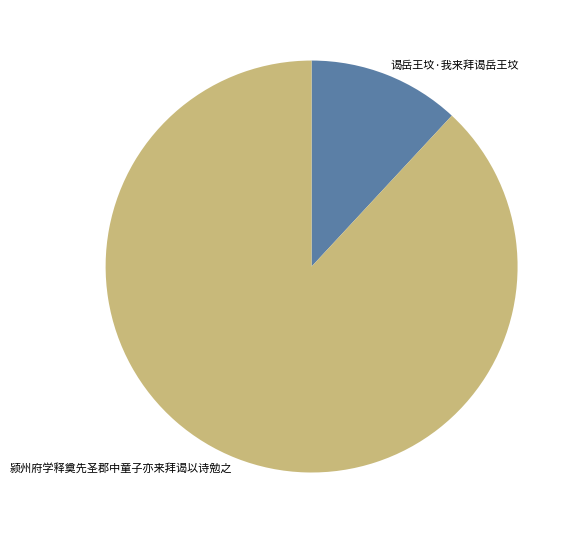

Rank the categories by value from lowest to highest.

谒岳王坟·我来拜谒岳王坟, 颍州府学释奠先圣郡中童子亦来拜谒以诗勉之